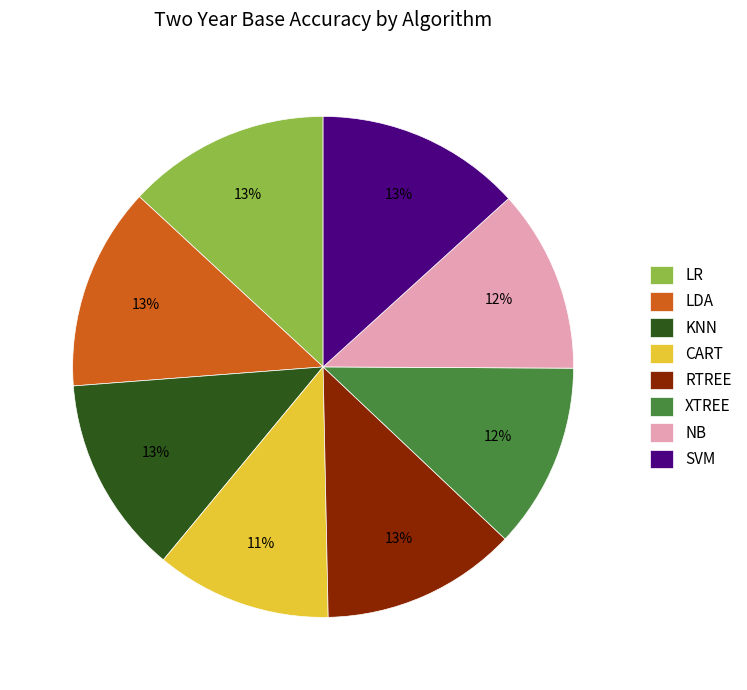

True or false: XTREE accounts for 1% of the total.

False